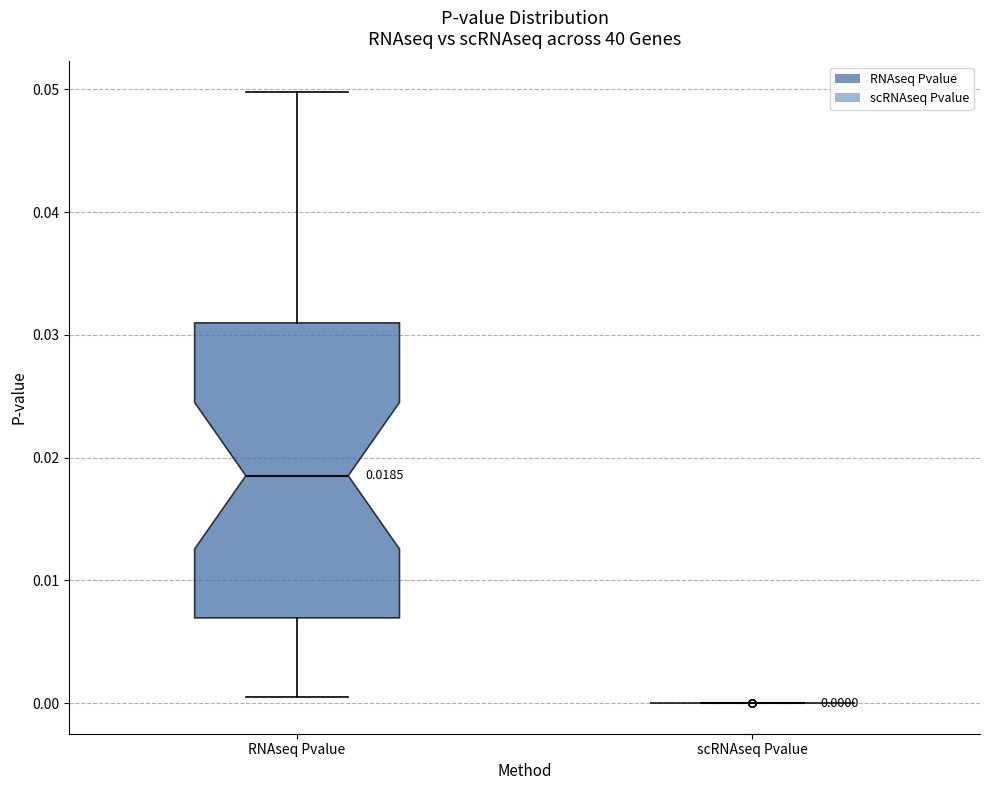

Comparing the boxes themselves (not the whiskers), which one is the tallest?

RNAseq Pvalue